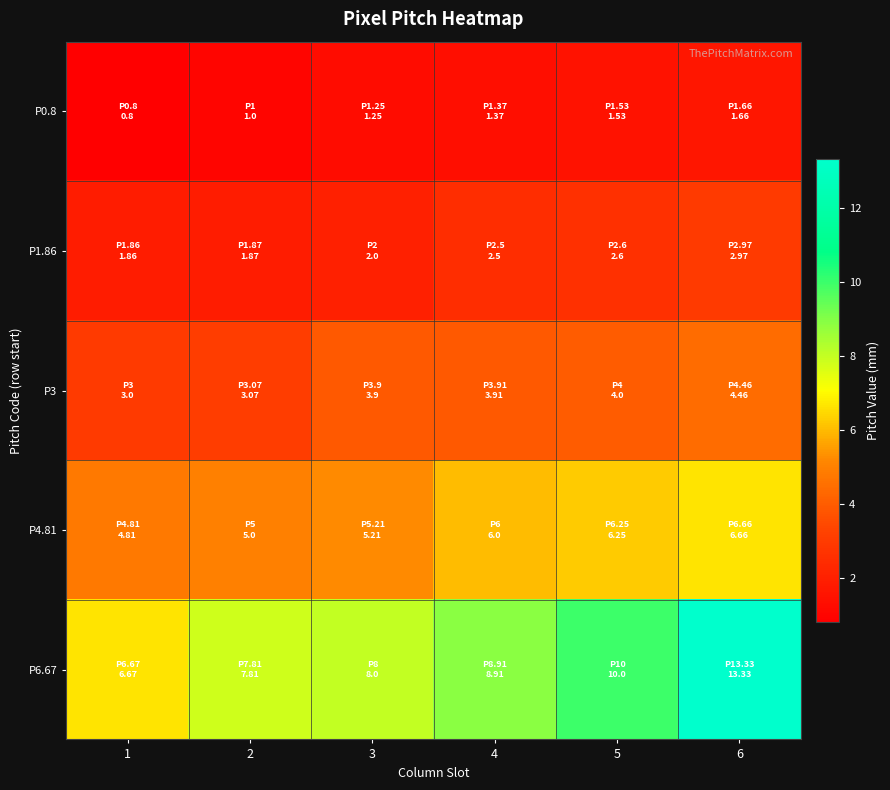

Which has a higher value, 5 or 1?

5